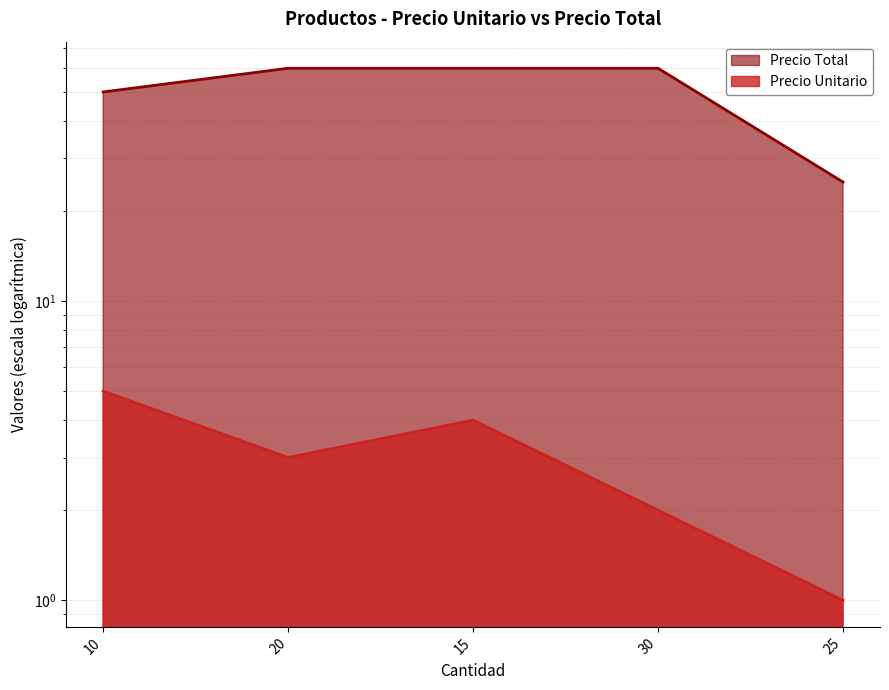

Does the chart have visible grid lines?

Yes